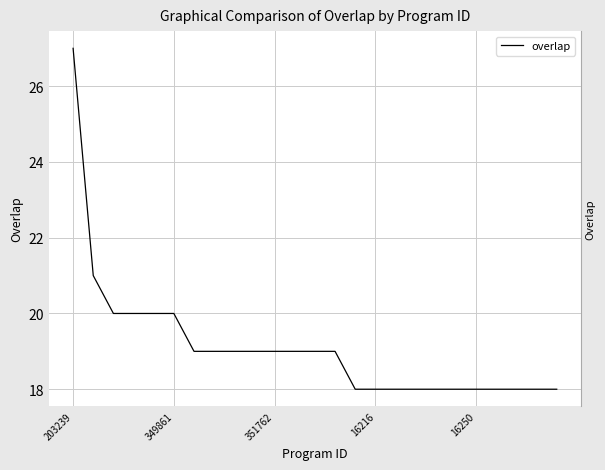

What is the difference between the maximum and second lowest values?

9